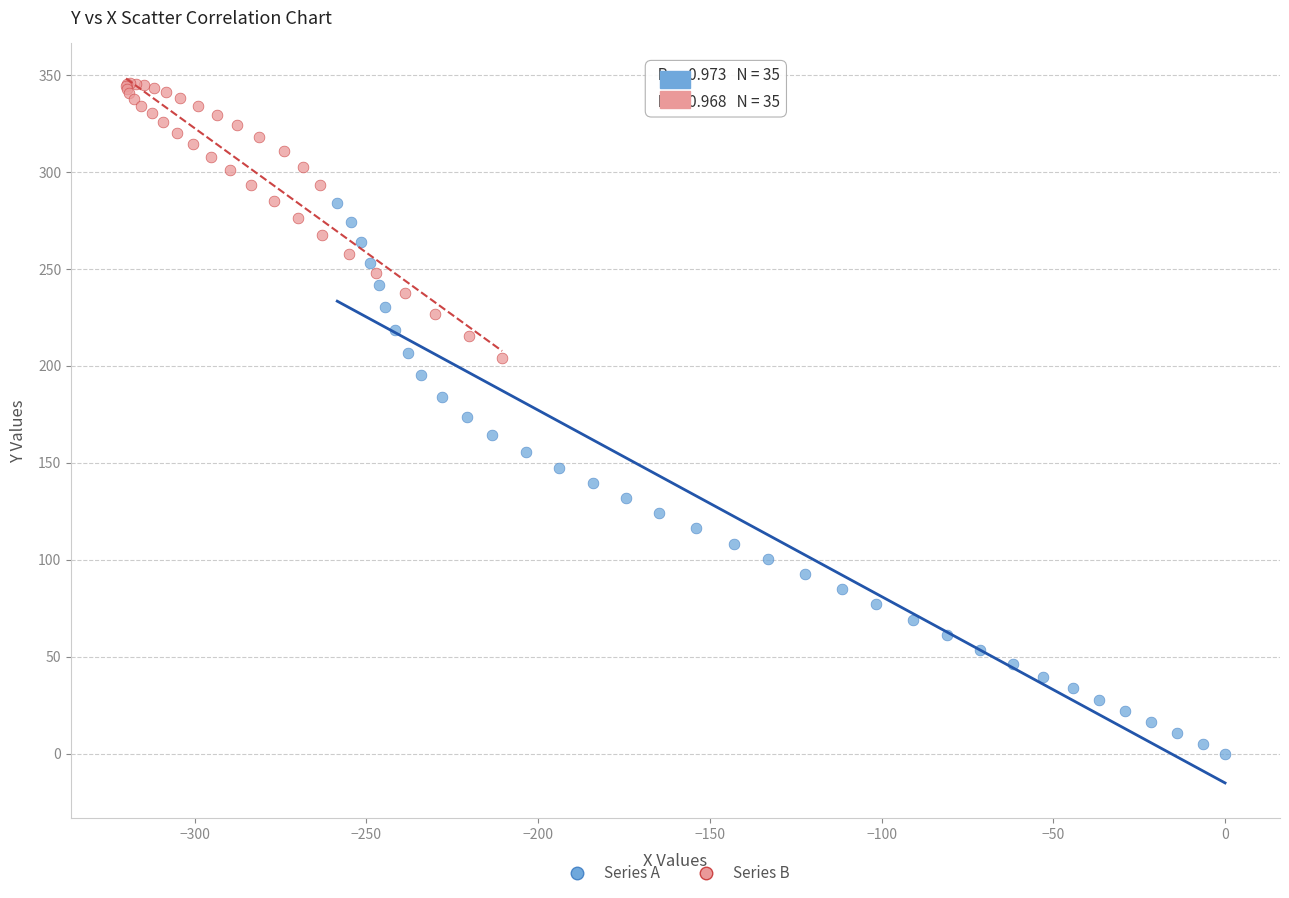

Which series has the widest spread of Y values?

Series A